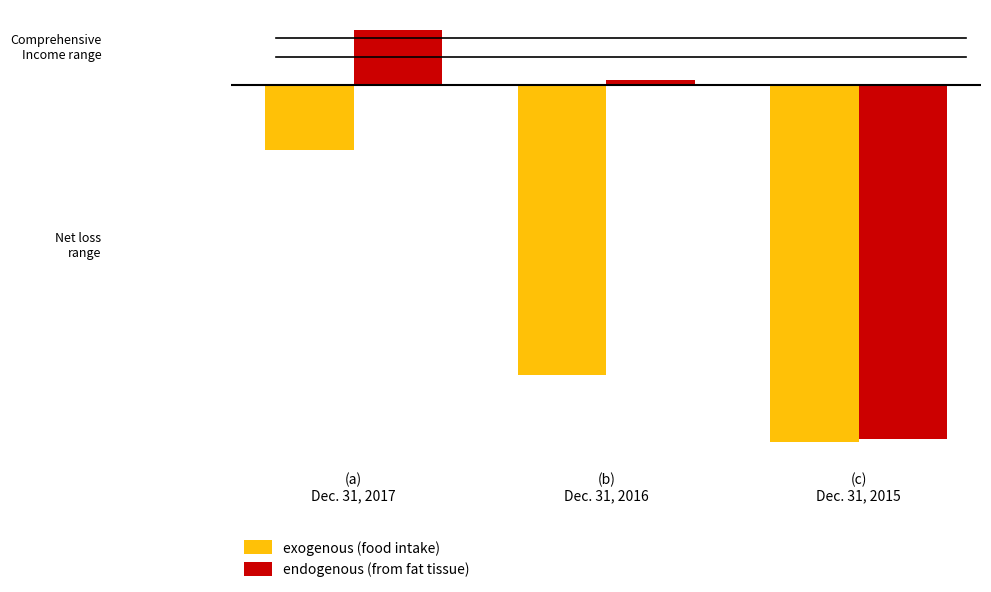

Are the bars grouped side by side (vs. stacked)?

Yes